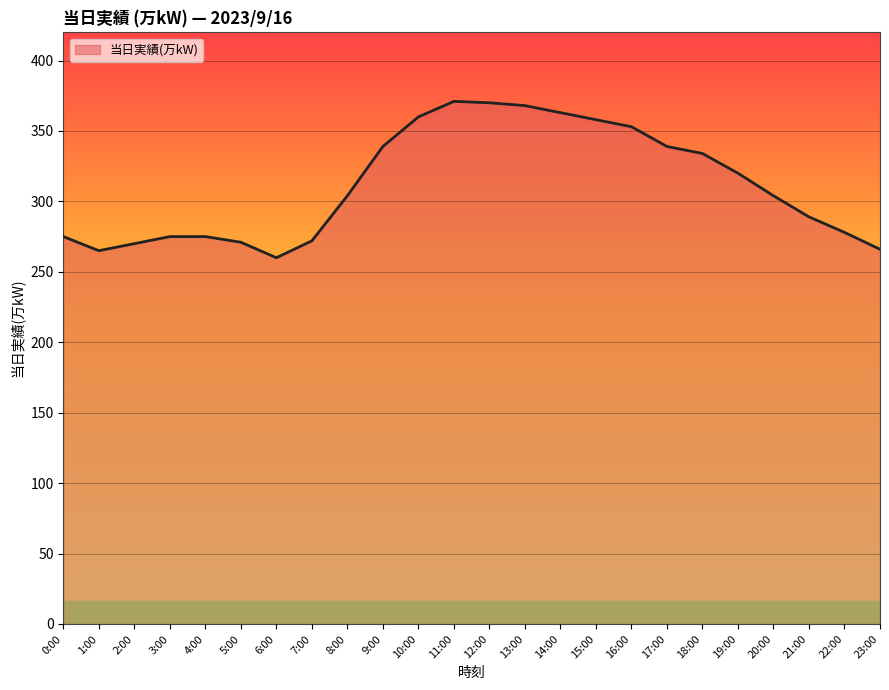

Approximately how many times larger is the value at 8:00 compared to 22:00?

1.1